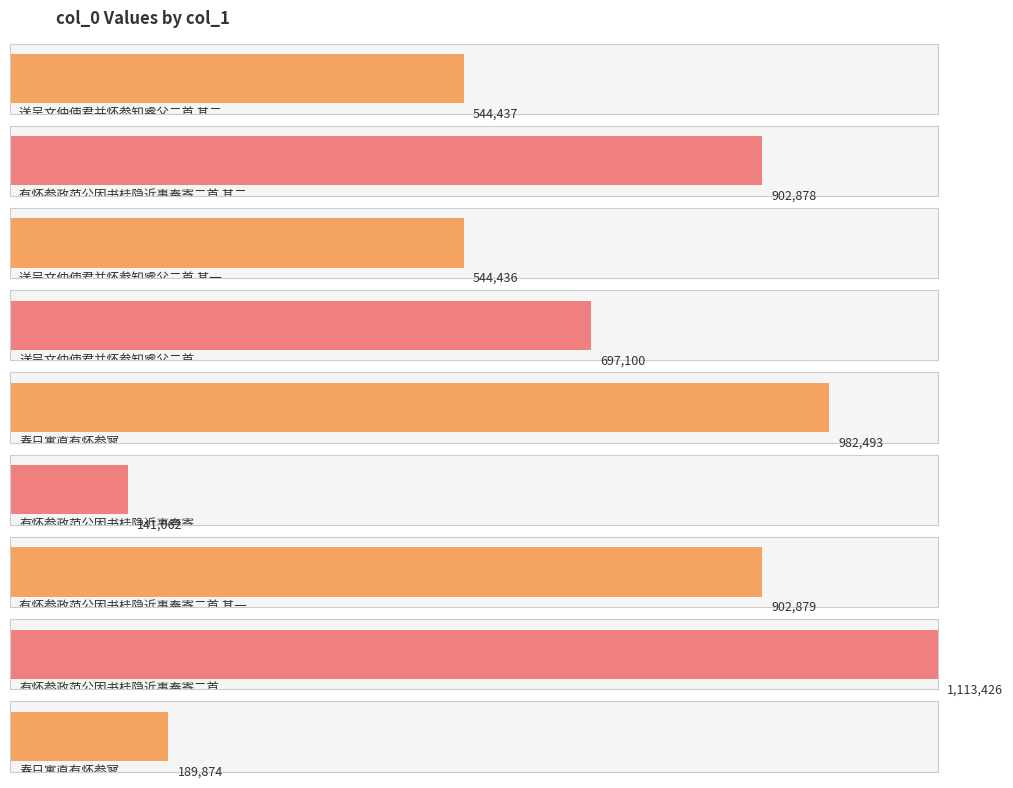

Which has a higher value, 有怀参政范公因书桂隐近事奉寄二首 其一 or 送吴文仲使君并怀参知睿父二首?

有怀参政范公因书桂隐近事奉寄二首 其一